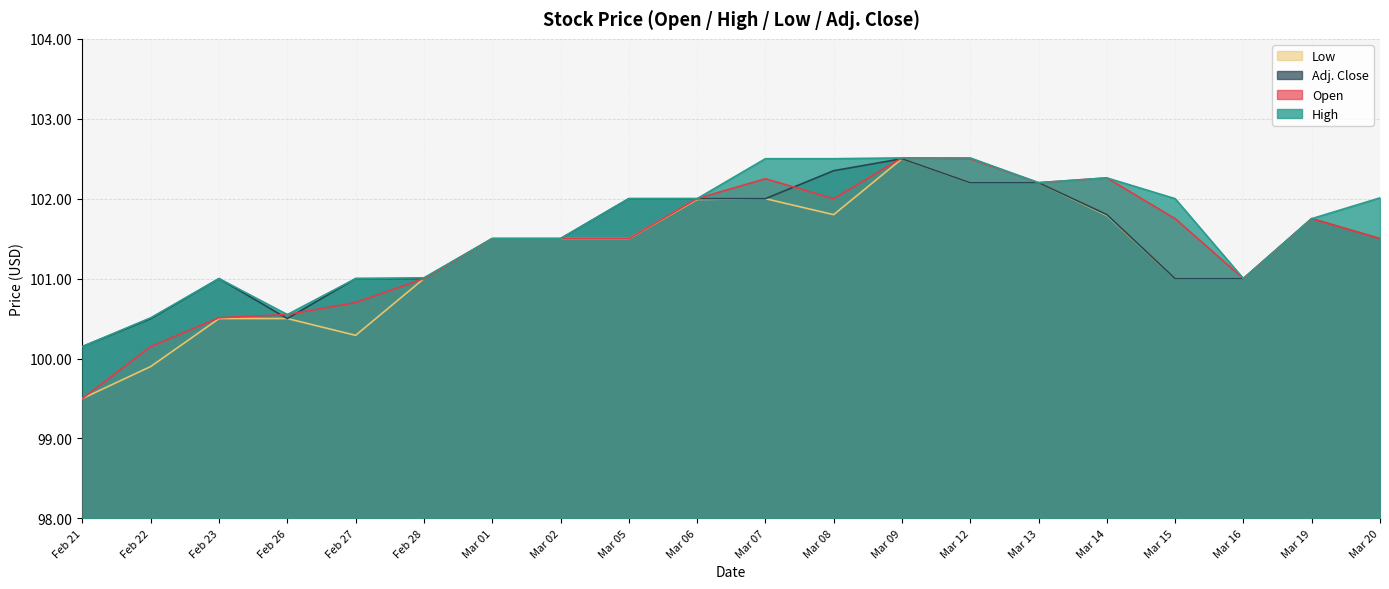

At how many categories does at least one series exceed 102?

7